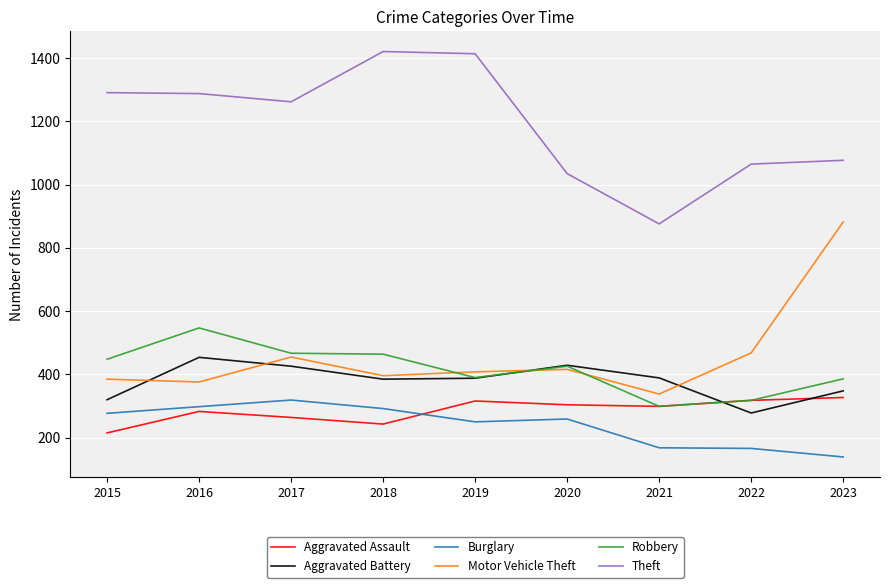

Where is Motor Vehicle Theft nearest to the value 610?

2022